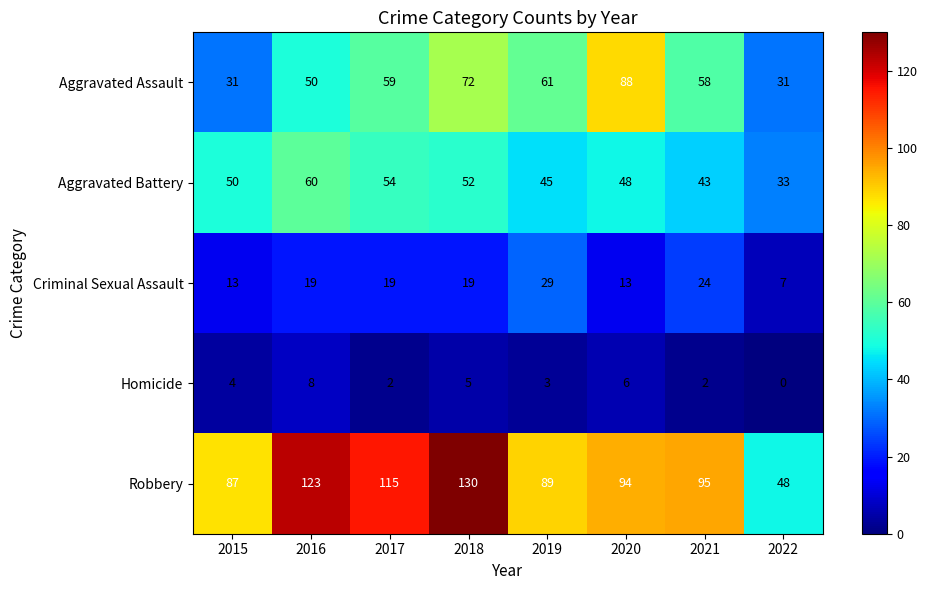

At how many categories does at least one series exceed 124?

1